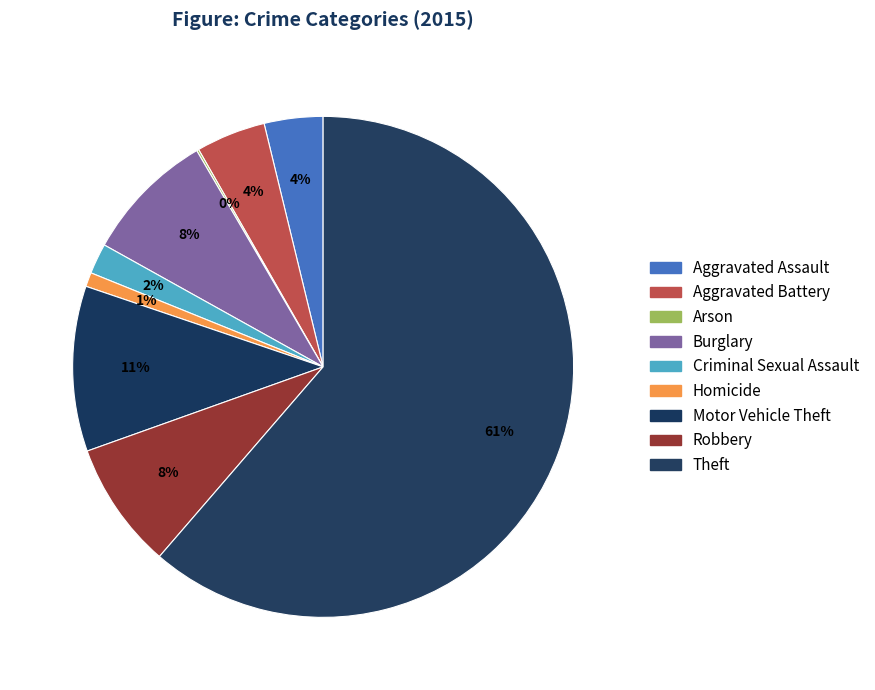

The Aggravated Assault slice represents 11% of the pie. True or false?

False